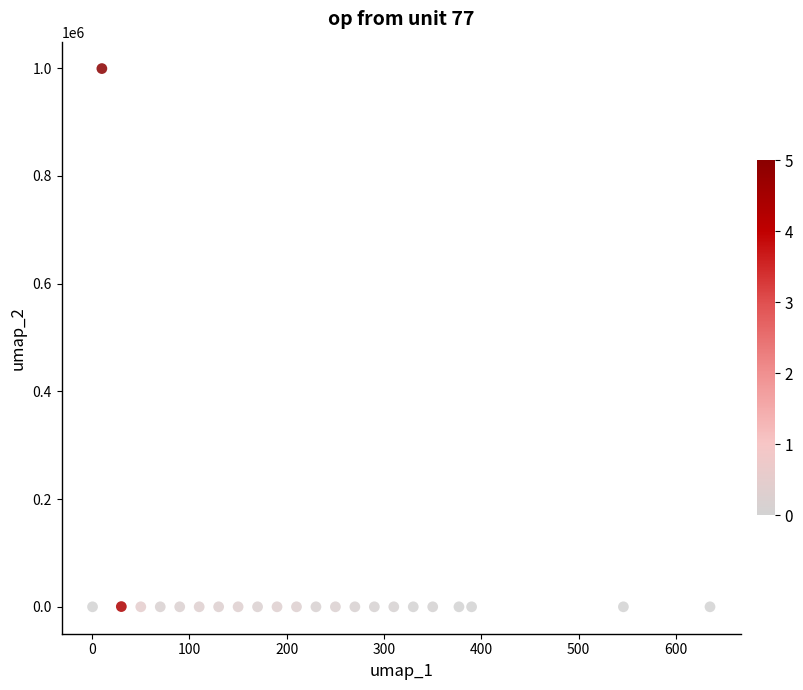

What is the range of Y values (max minus min)?

999220